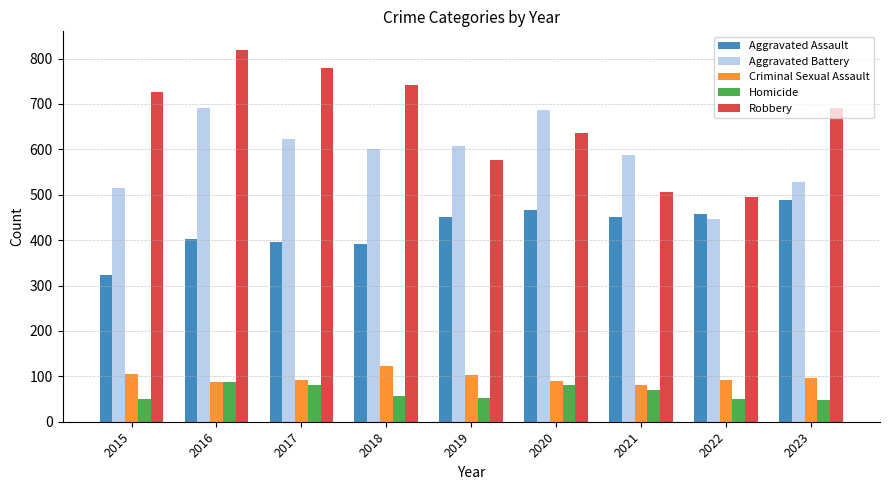

Are the bars grouped side by side (vs. stacked)?

Yes